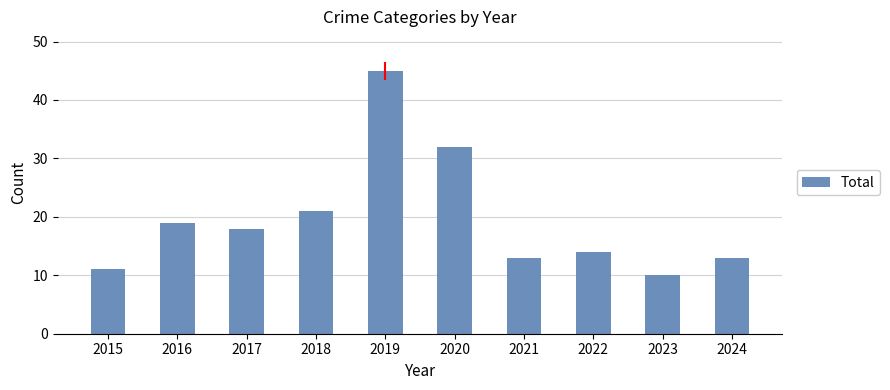

What is the change in value from 2019 to 2020?

-13